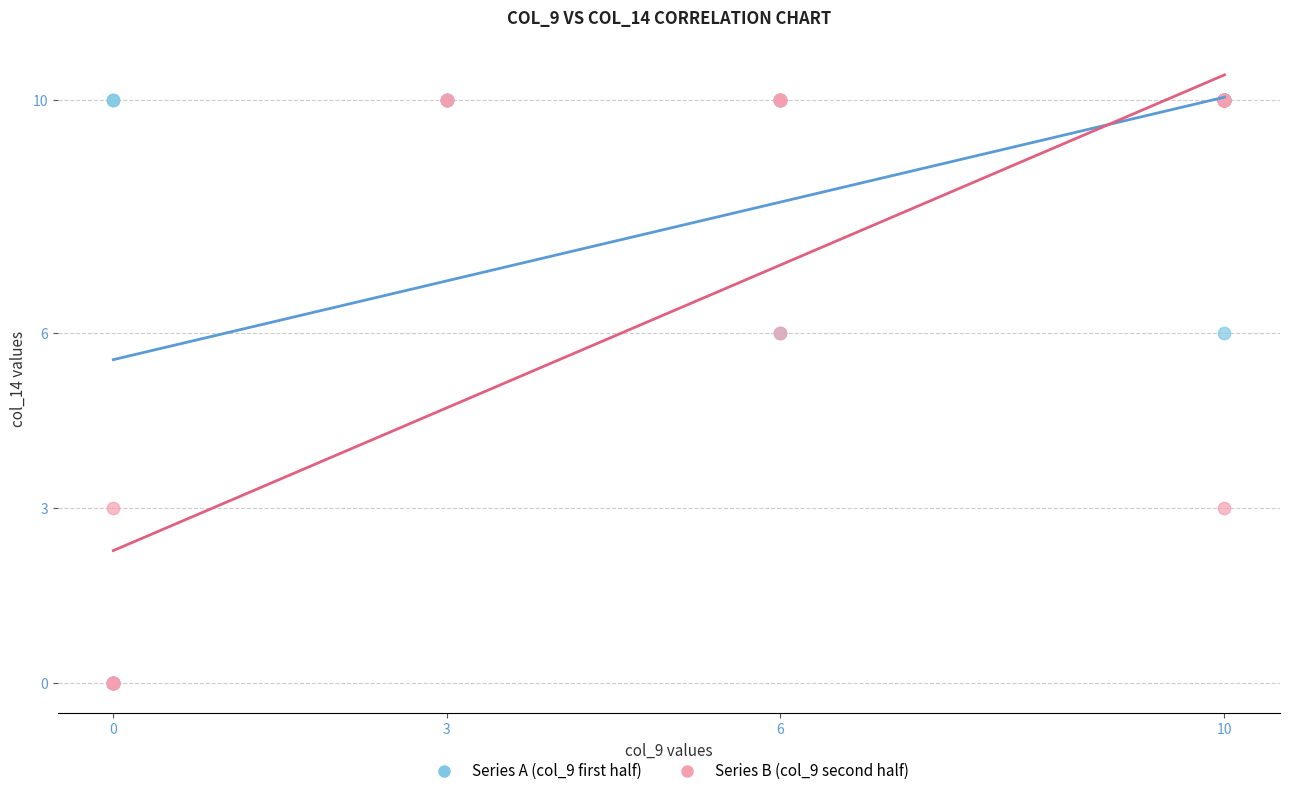

What are all the series names shown in the legend?

Series A (col_9 first half), Series B (col_9 second half)